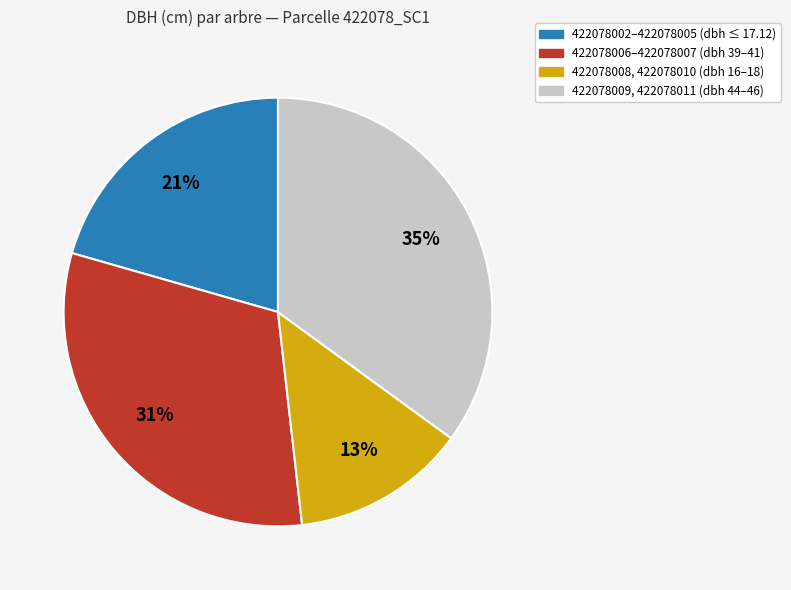

To the nearest percent, what is the difference between the largest and smallest slice percentages?

22%